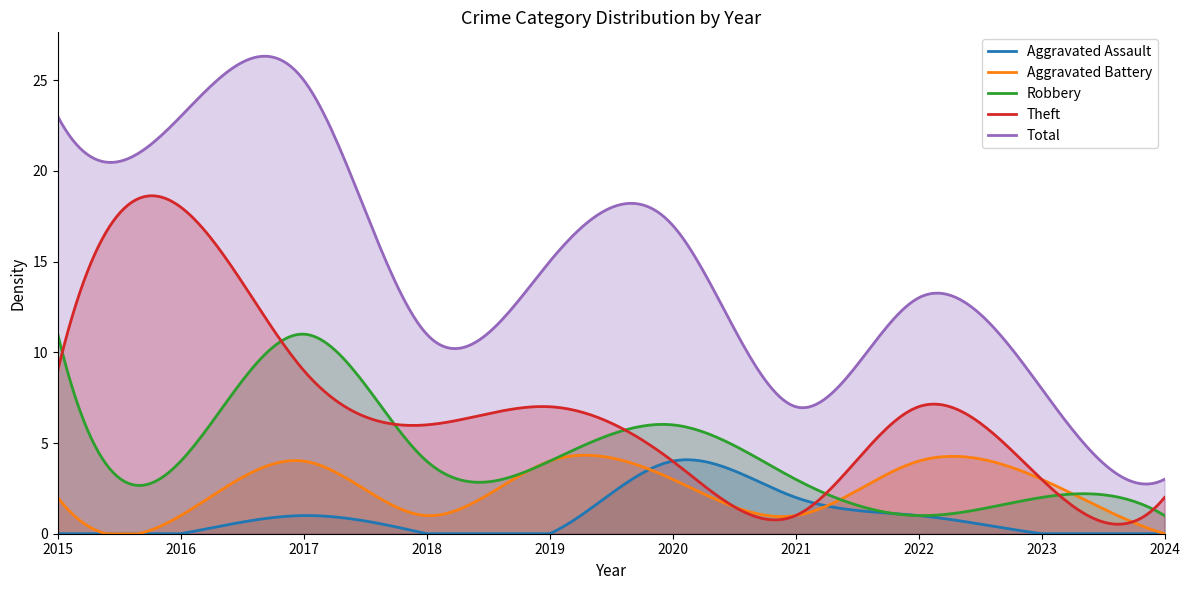

What is the average value of the Aggravated Assault series?

0.9